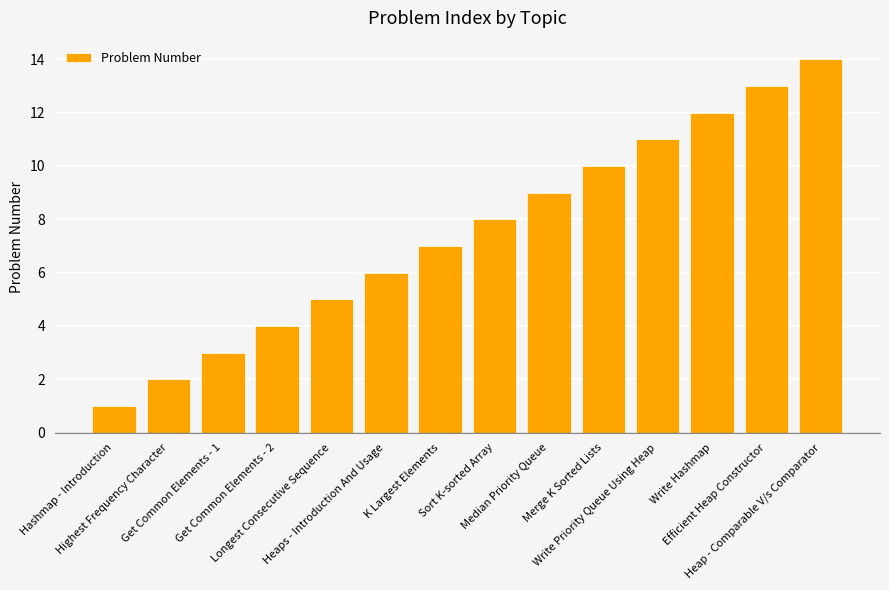

What is the value of the 10th bar from the left?

10